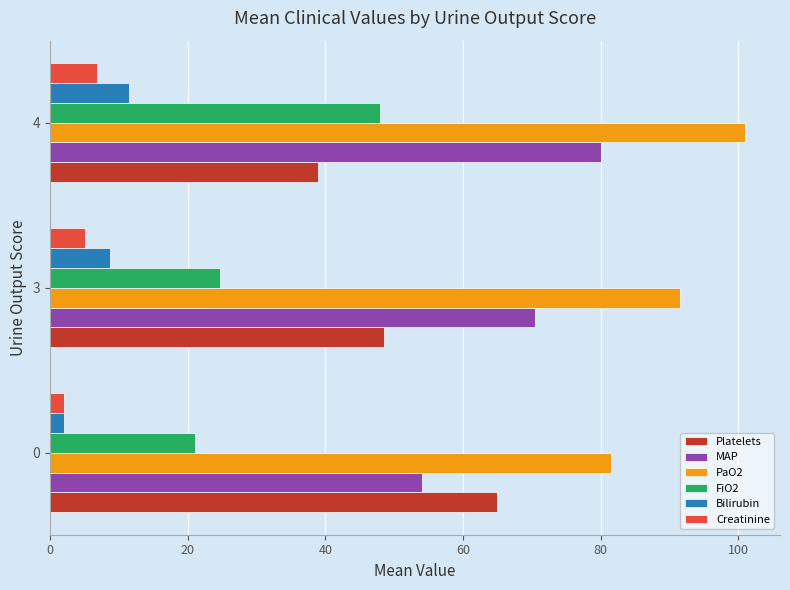

True or false: PaO2 has a value of 148.7 at 3.

False